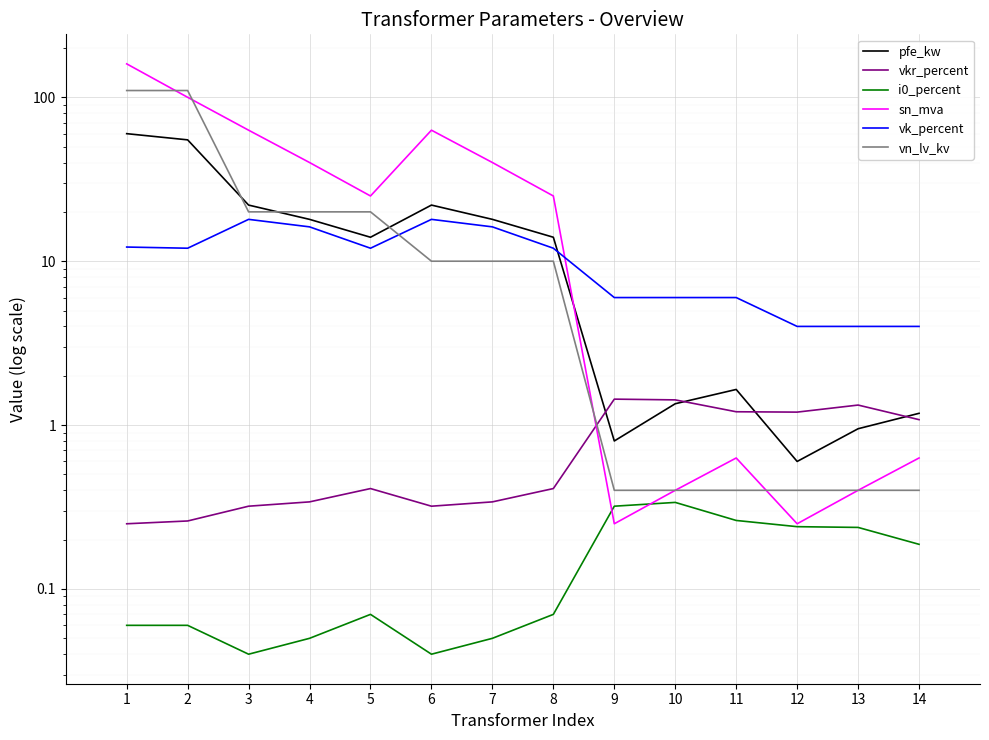

What is the spread (max minus min) of values at 12?

3.8